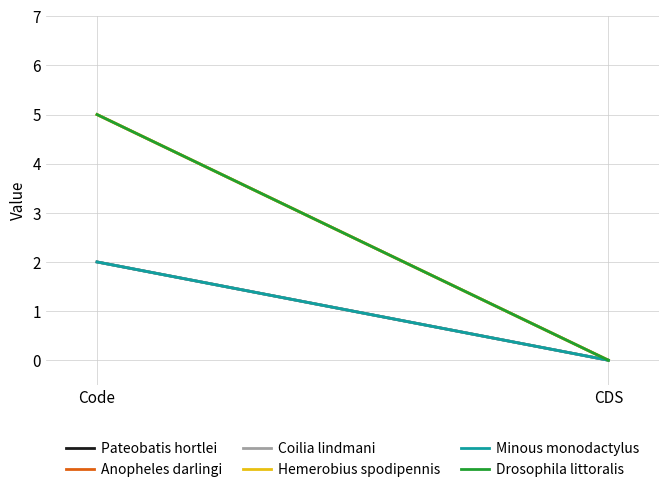

List the labels in order of Hemerobius spodipennis value, largest first.

Code, CDS